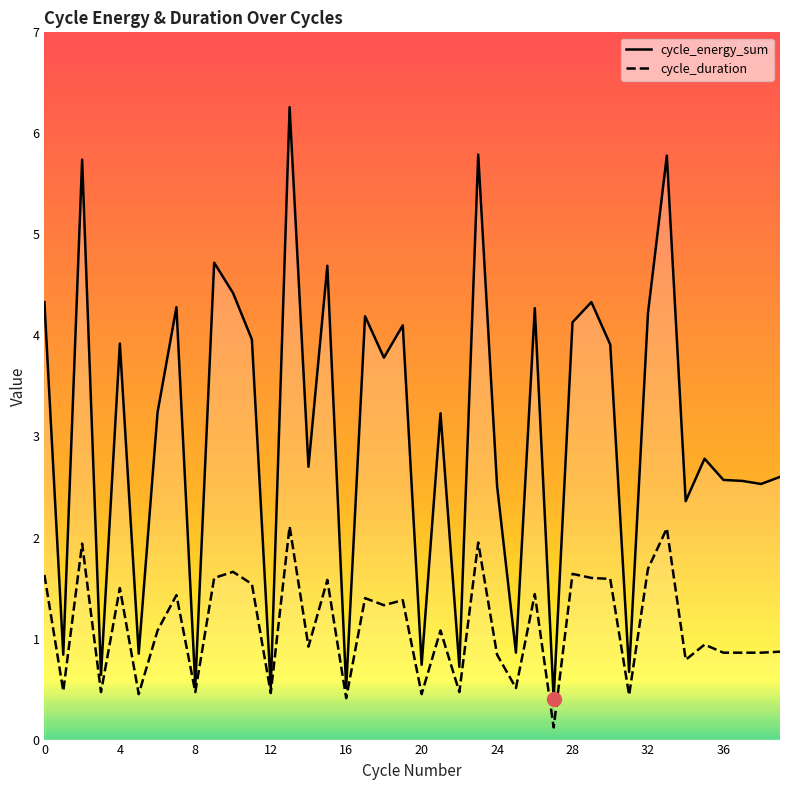

Which series has the widest spread of values?

cycle_energy_sum